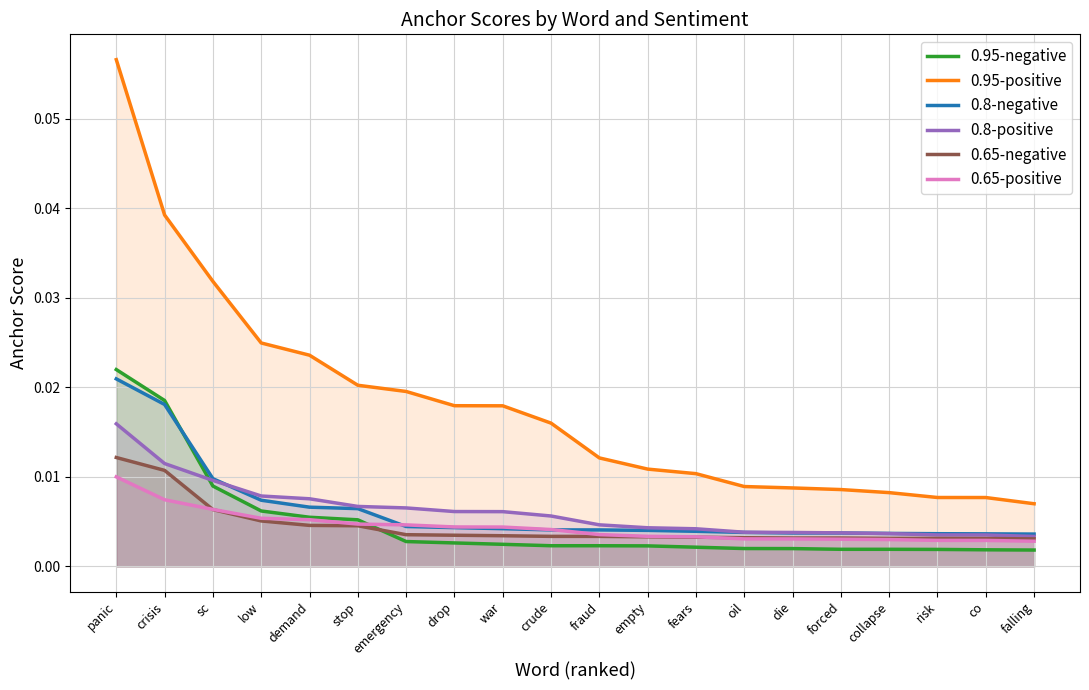

List the labels in order of 0.95-negative value, largest first.

panic, crisis, sc, low, demand, stop, emergency, drop, war, crude, fraud, empty, fears, oil, die, forced, collapse, risk, co, falling